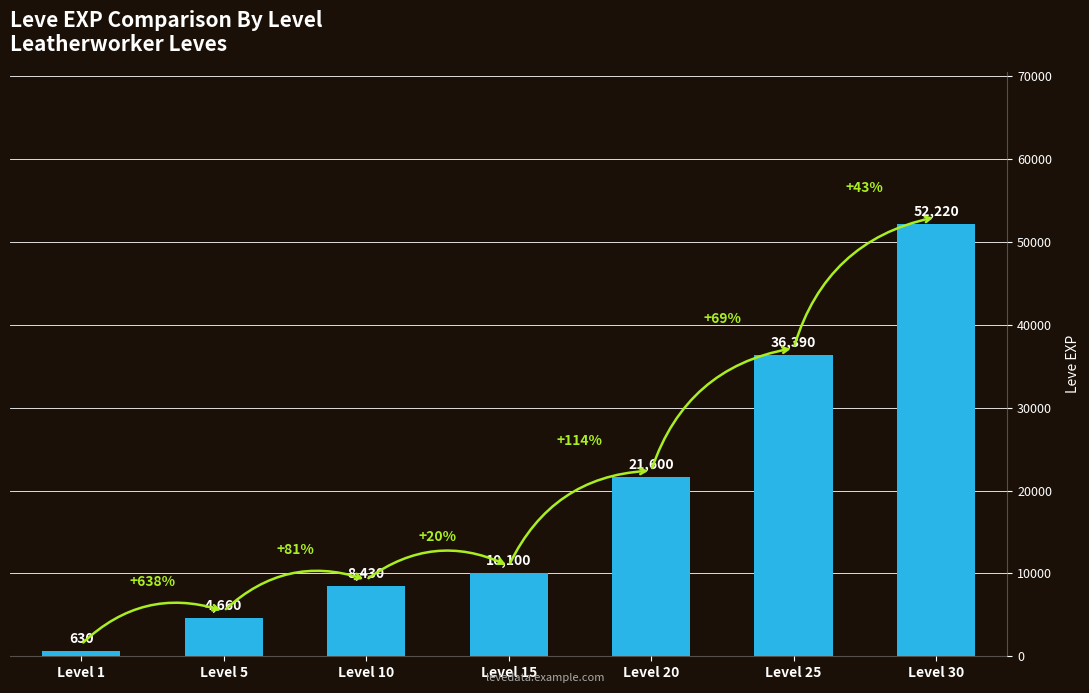

What is the sum of all values?

134030